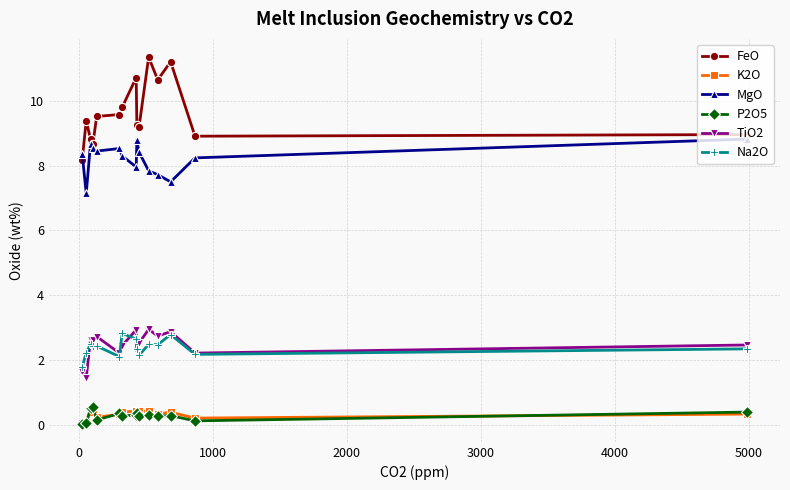

What are all the series names shown in the legend?

FeO, K2O, MgO, P2O5, TiO2, Na2O